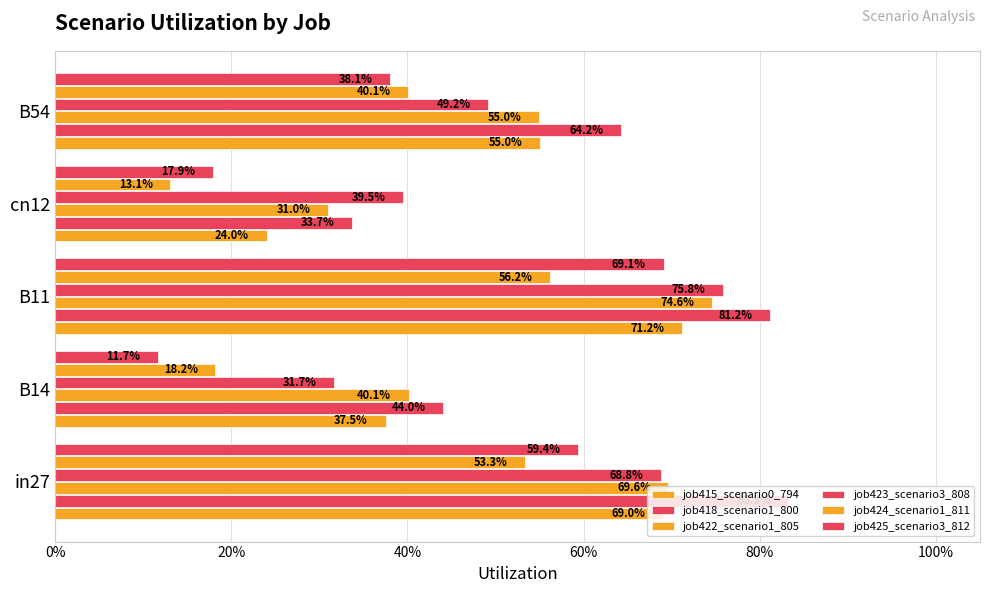

Count the job425_scenario3_812 values in the range 0 to 1.

5